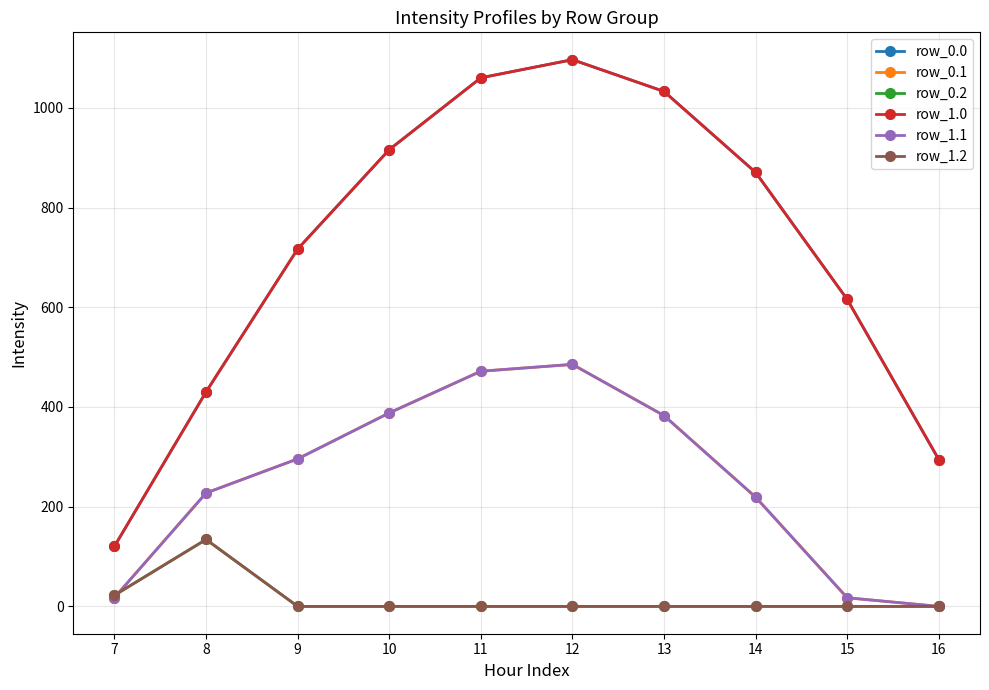

Does the chart have visible grid lines?

Yes